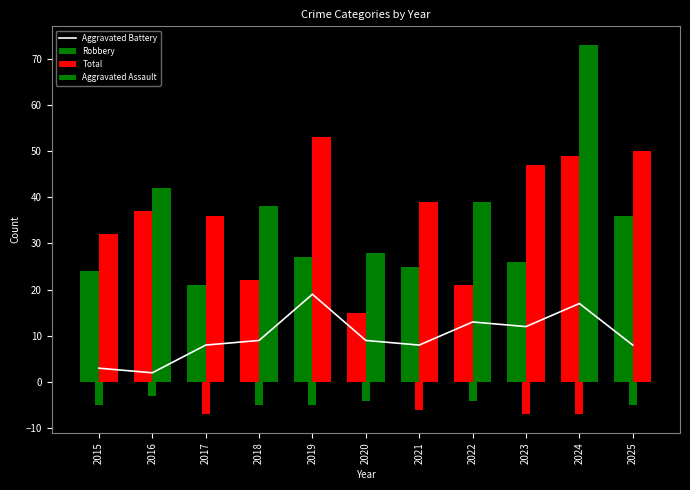

At which category does the chart reach its peak across all series?

2019